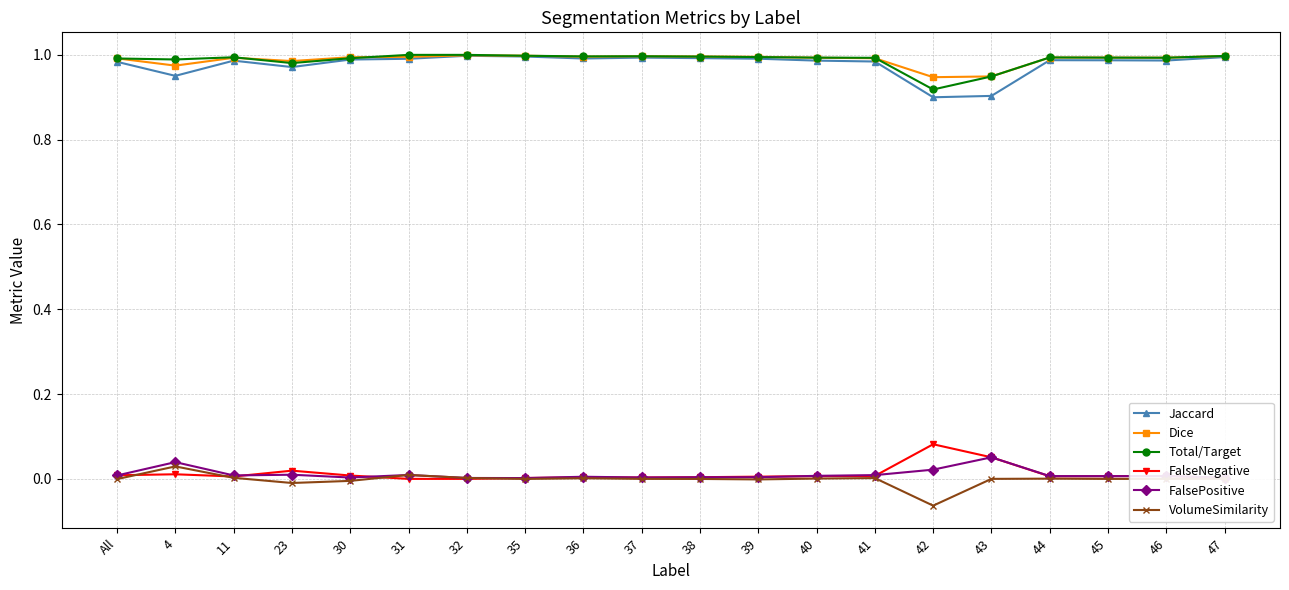

The value of FalsePositive at 31 is 0.0. True or false?

True